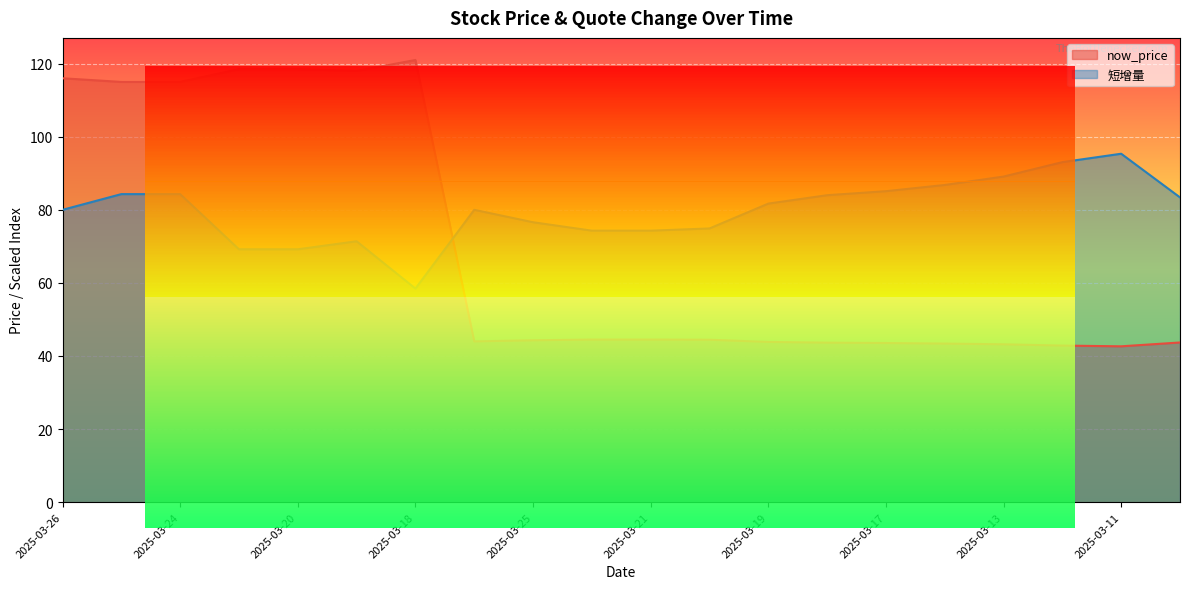

In 短增量, how many points are higher than both neighbors (excluding endpoints)?

3